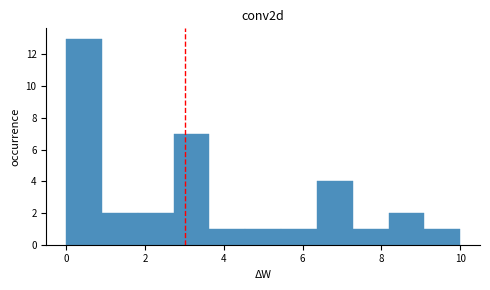

Reading left to right, list every bar in this chart as the range it spans on the x-axis followed by its height. Neither the bar edges nor the heights are printed on the chart, so give them approximately, as read against the axes.

0.0 to 1.0: 13
1.0 to 1.8: 2
1.8 to 2.8: 2
2.8 to 3.6: 7
3.6 to 4.6: 1
4.6 to 5.4: 1
5.4 to 6.4: 1
6.4 to 7.2: 4
7.2 to 8.2: 1
8.2 to 9.0: 2
9.0 to 10.0: 1